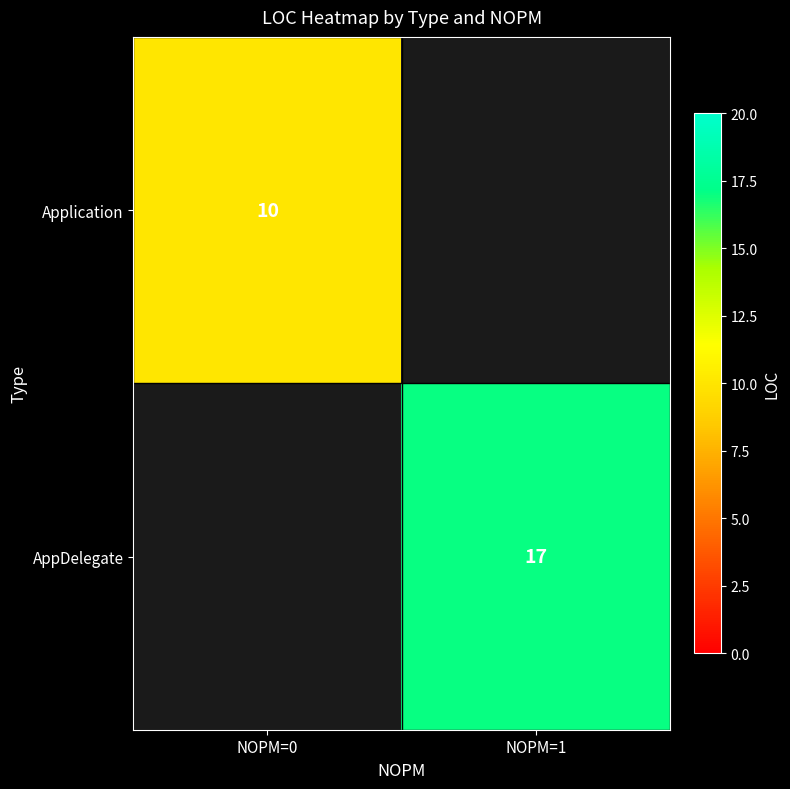

How many series are shown in this chart?

2